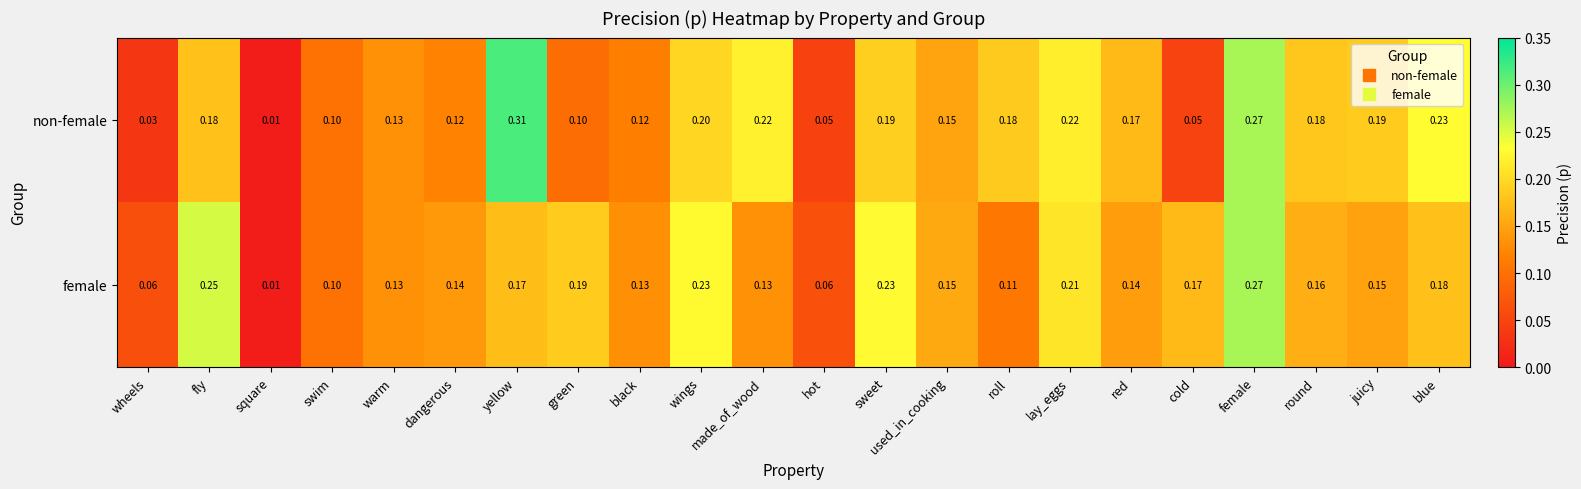

At which category is the sum across all series the highest?

female